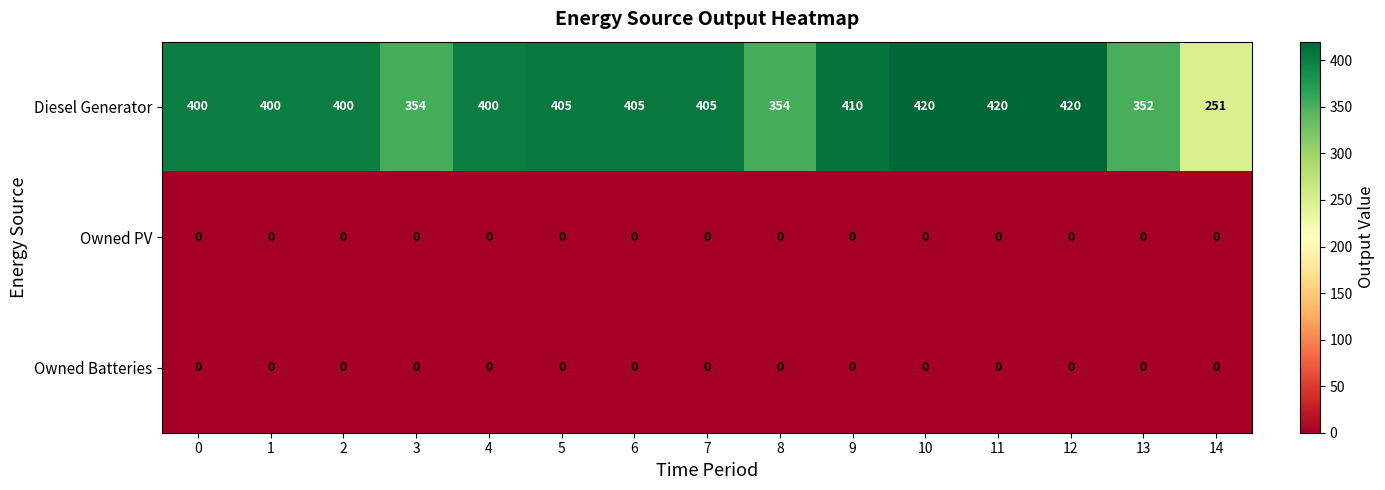

The Diesel Generator series shows 522 at 8. True or false?

False